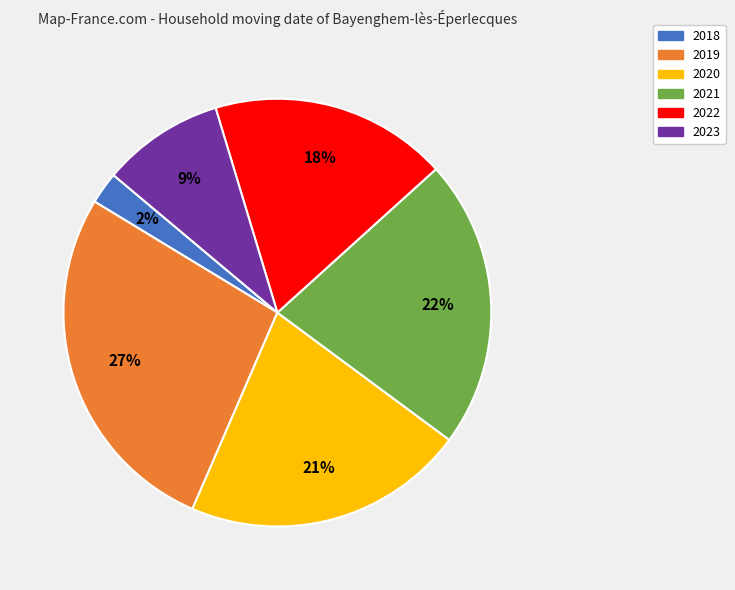

Approximately how many times larger is the value at 2019 compared to 2020?

1.3